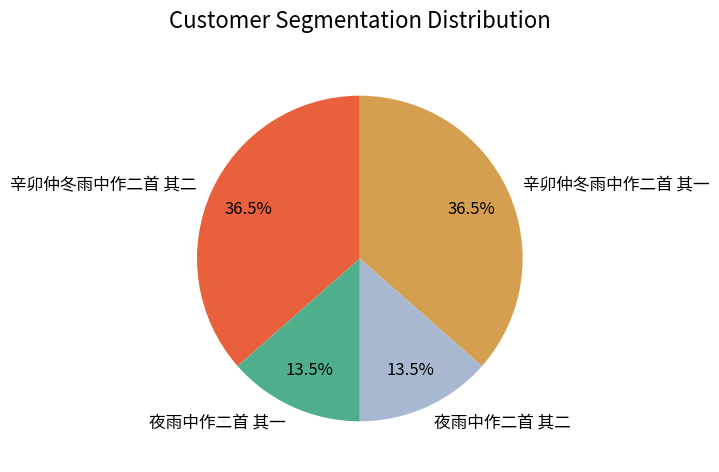

How much of the chart is everything except 辛卯仲冬雨中作二首 其二?

63.5%